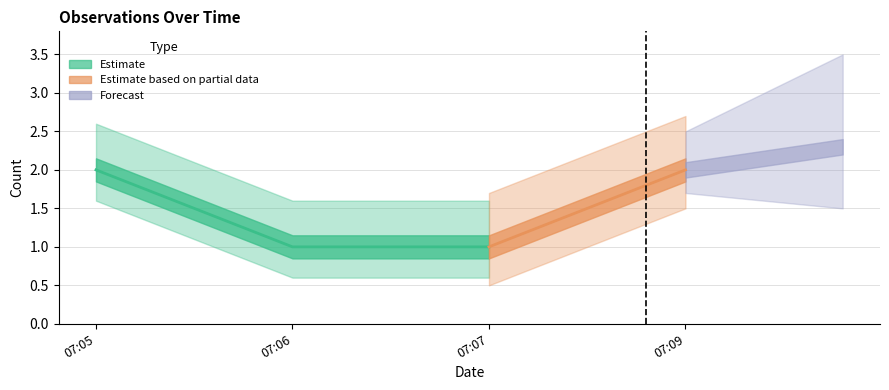

Reading left to right, transcribe all the data shown in this chart.

2	1	1	2